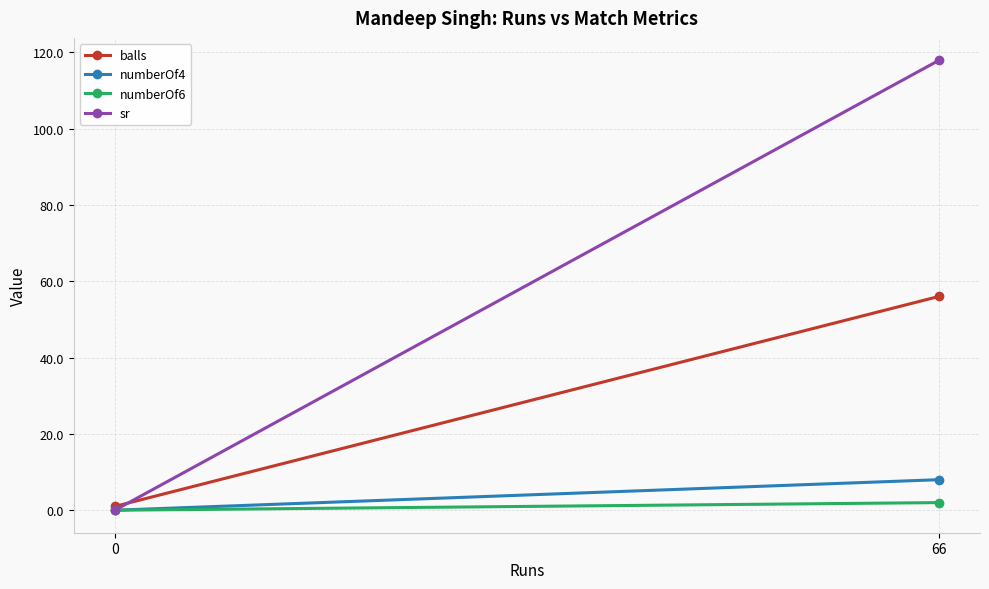

How many series are shown in this chart?

4